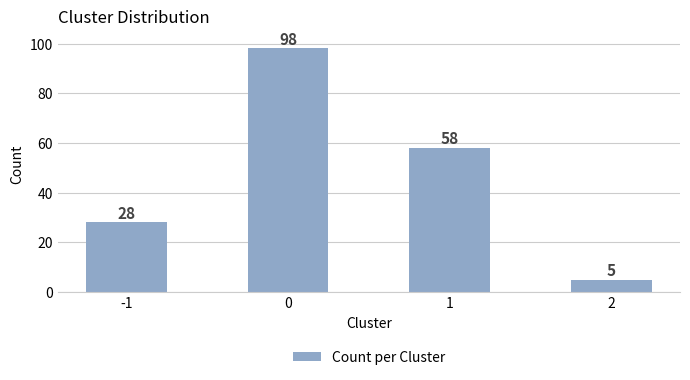

Reading right to left, transcribe all the data shown in this chart.

2=5	1=58	0=98	-1=28